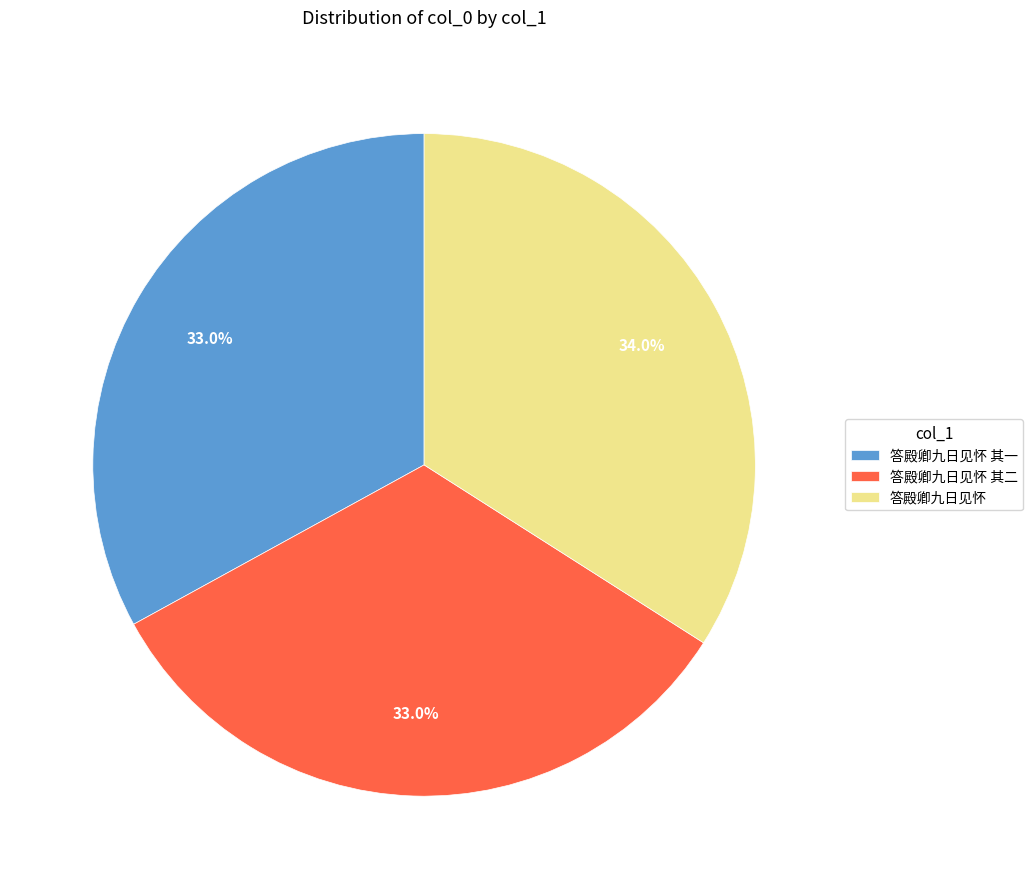

How many slices are in this pie chart?

3